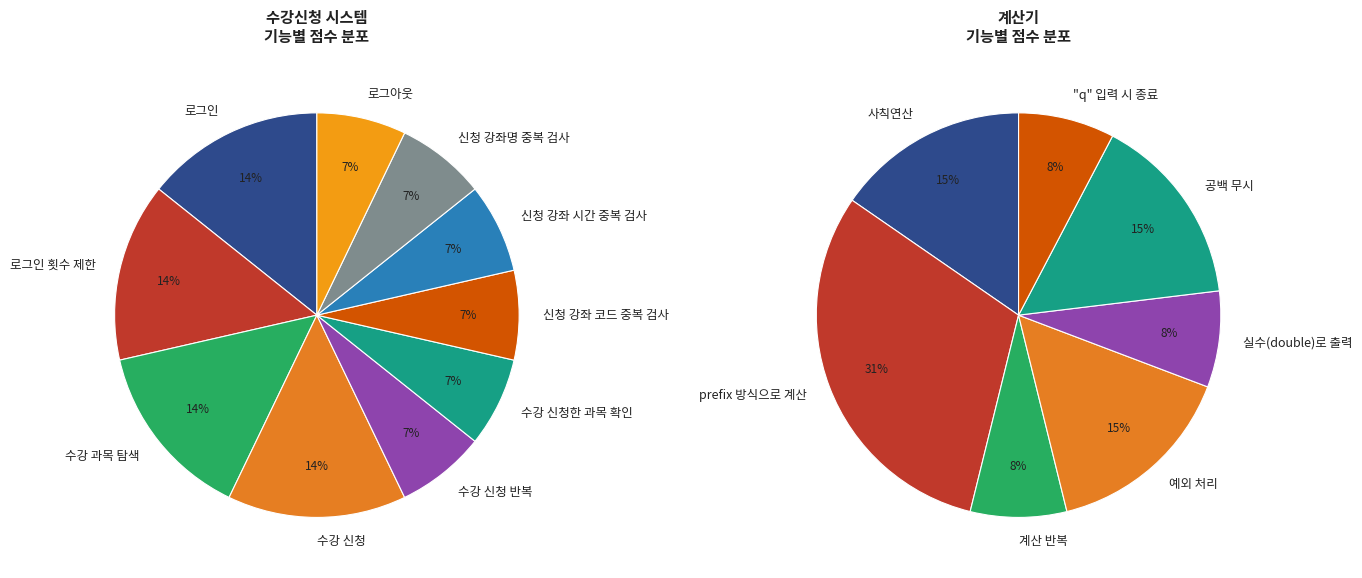

How many segments does this pie chart have?

10